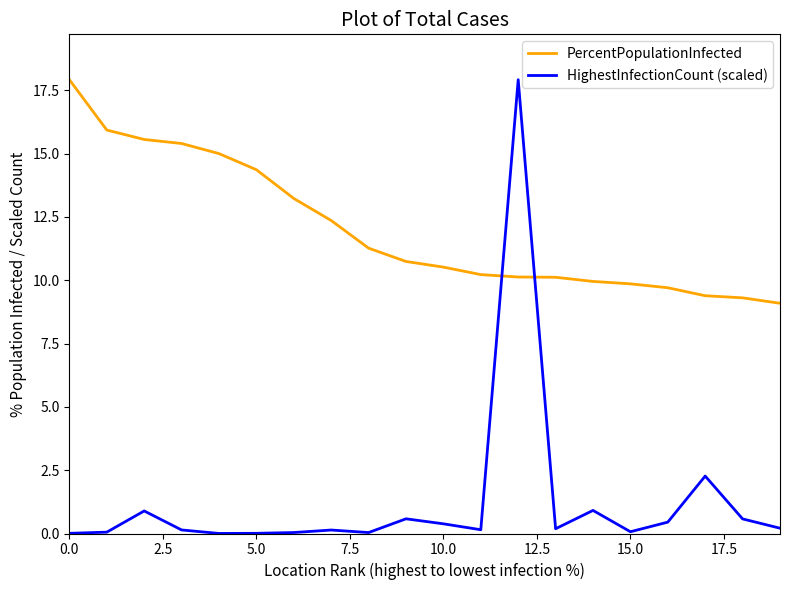

Which series ends up on top after the final intersection of HighestInfectionCount (scaled) and PercentPopulationInfected?

PercentPopulationInfected